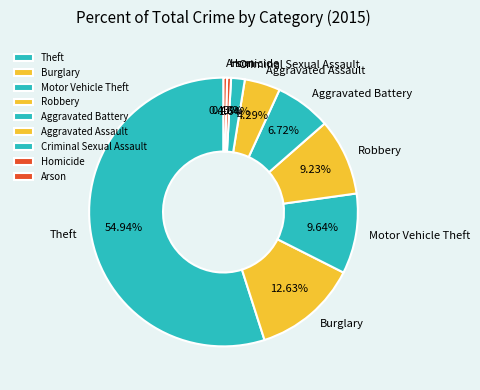

Between Arson and Burglary, which is larger?

Burglary